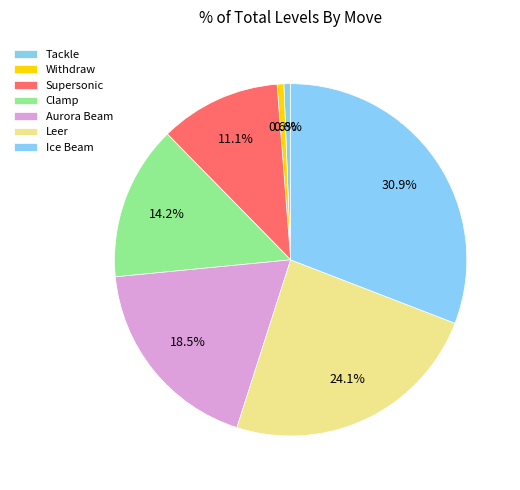

How many slices are in this pie chart?

7